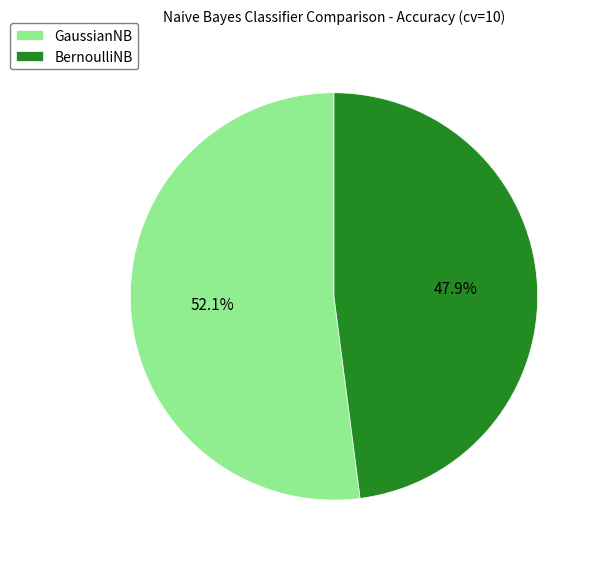

To the nearest percent, what portion does GaussianNB represent?

52%